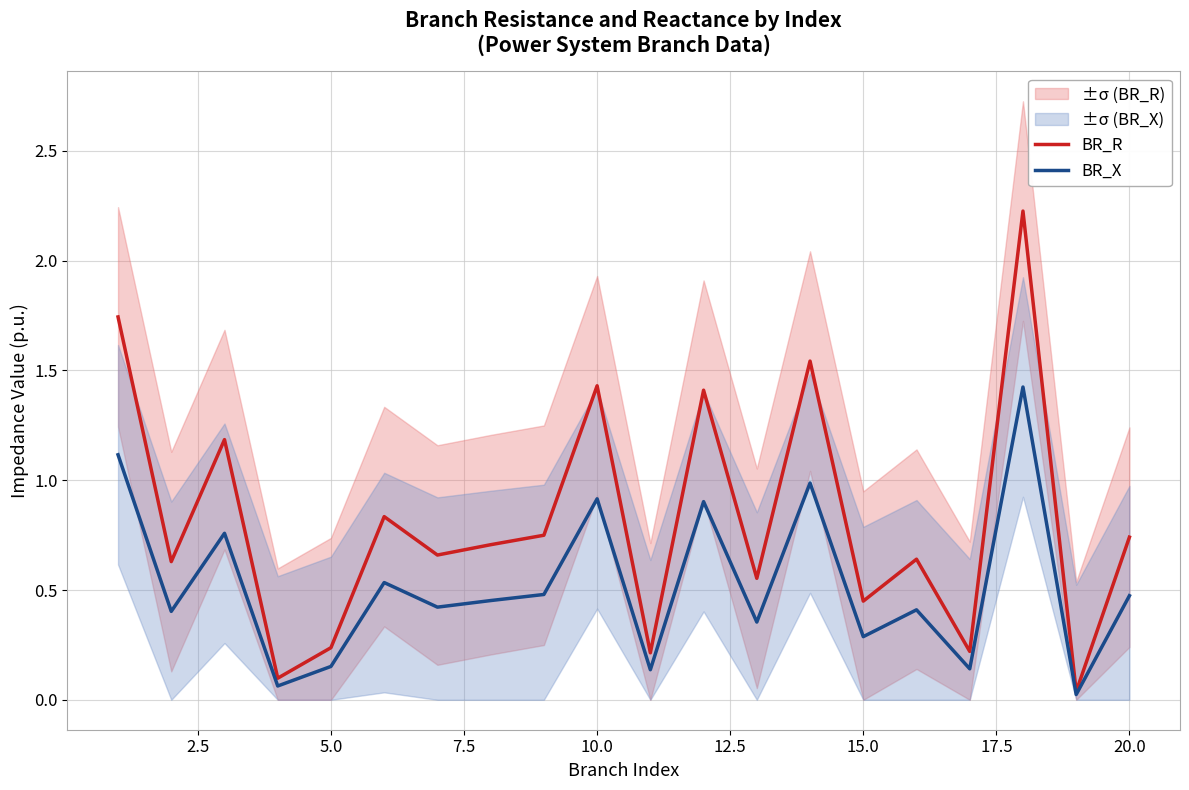

Does the chart have visible grid lines?

Yes